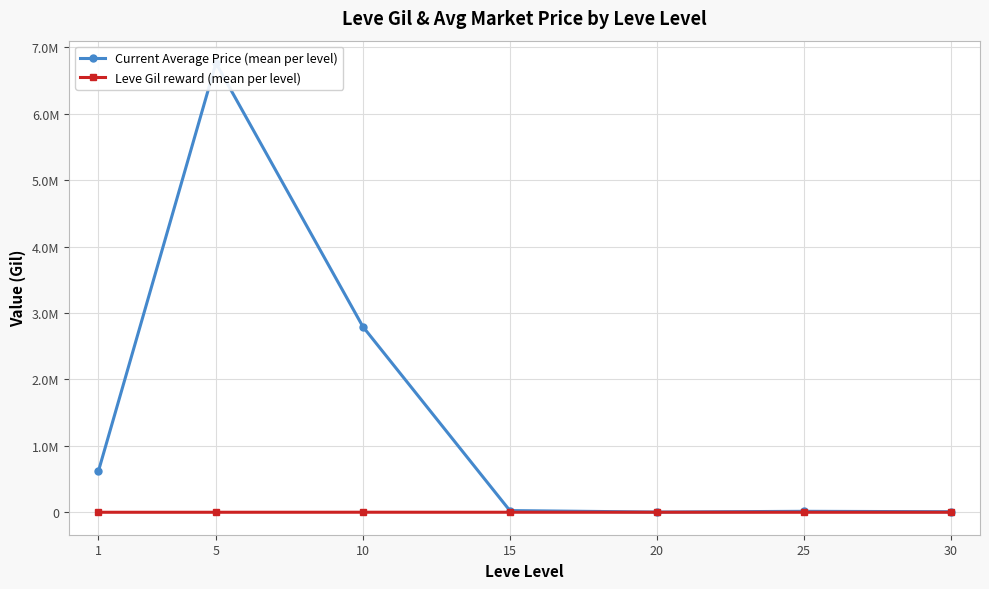

Where is the first local maximum for Current Average Price (mean per level)?

5